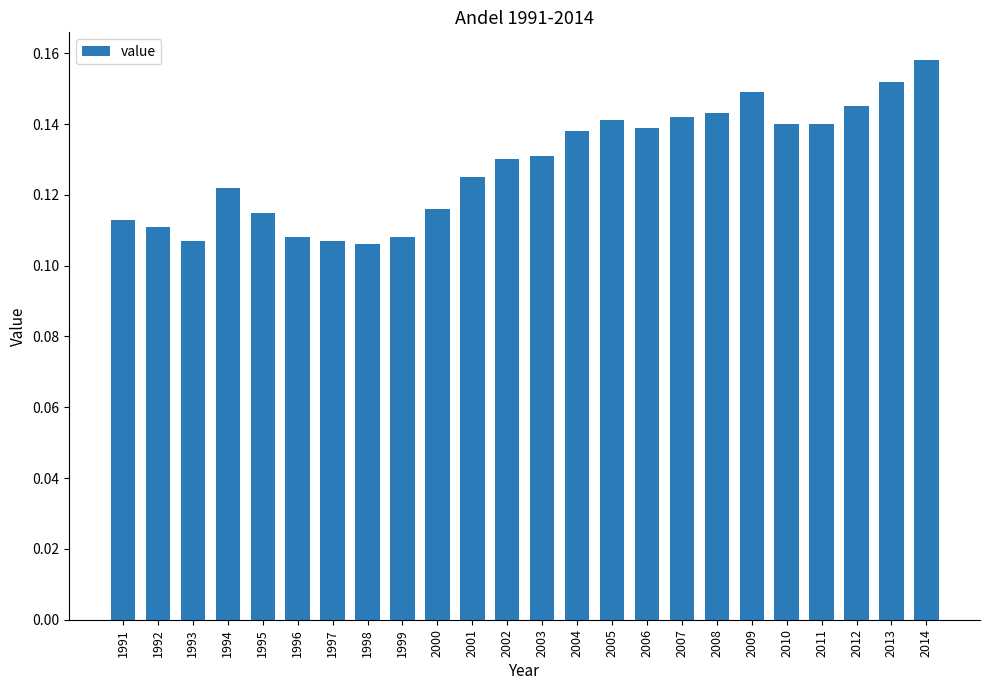

Count the values in the range 0 to 1.

24